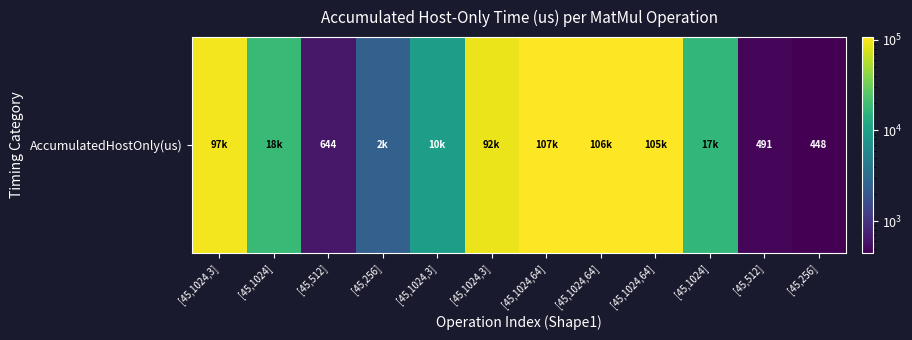

How many values are below 18068?

6